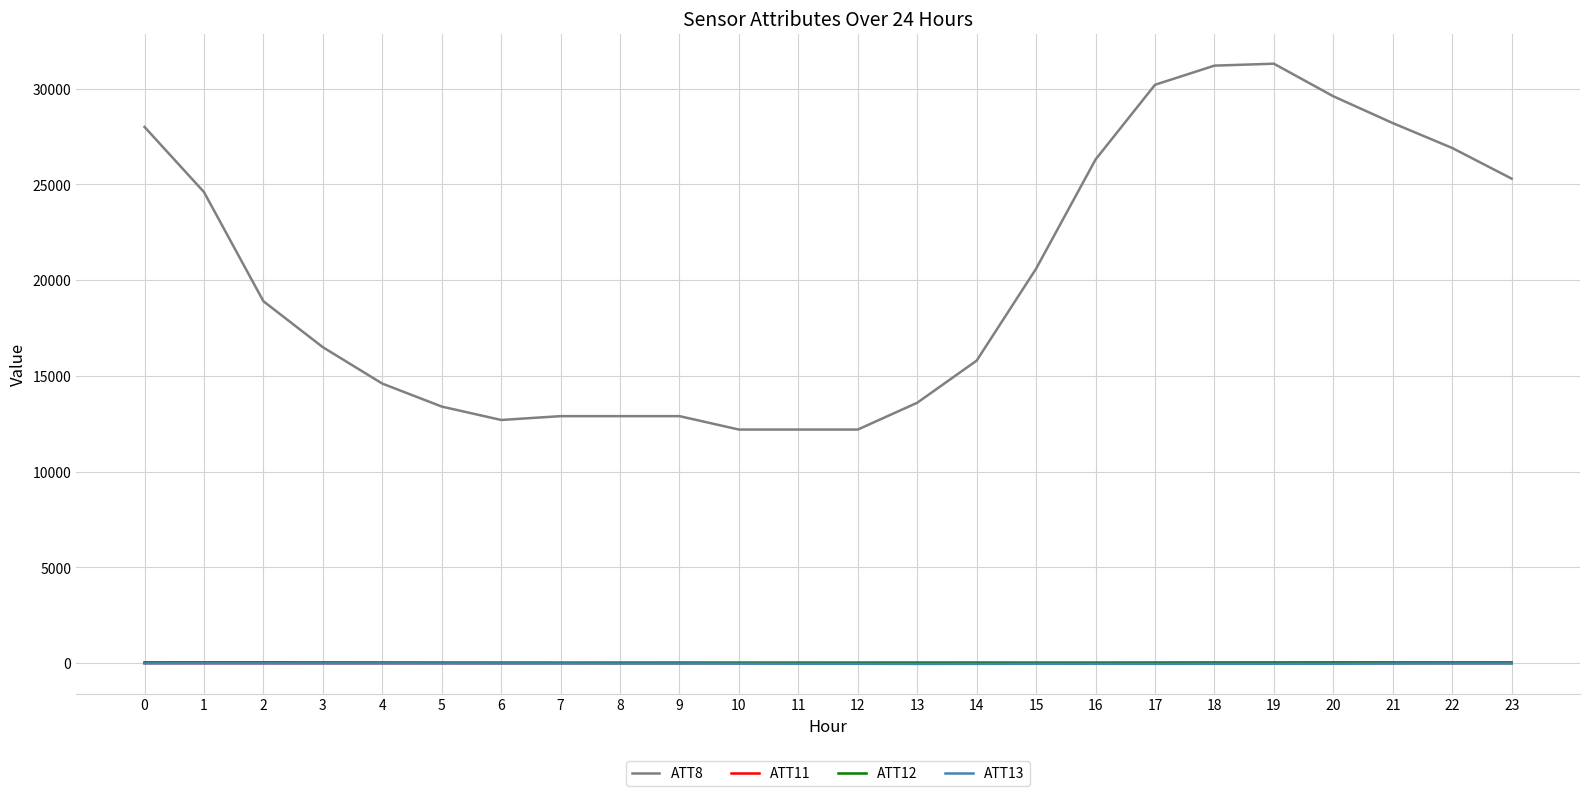

How many values in the ATT12 series are below 37?

12